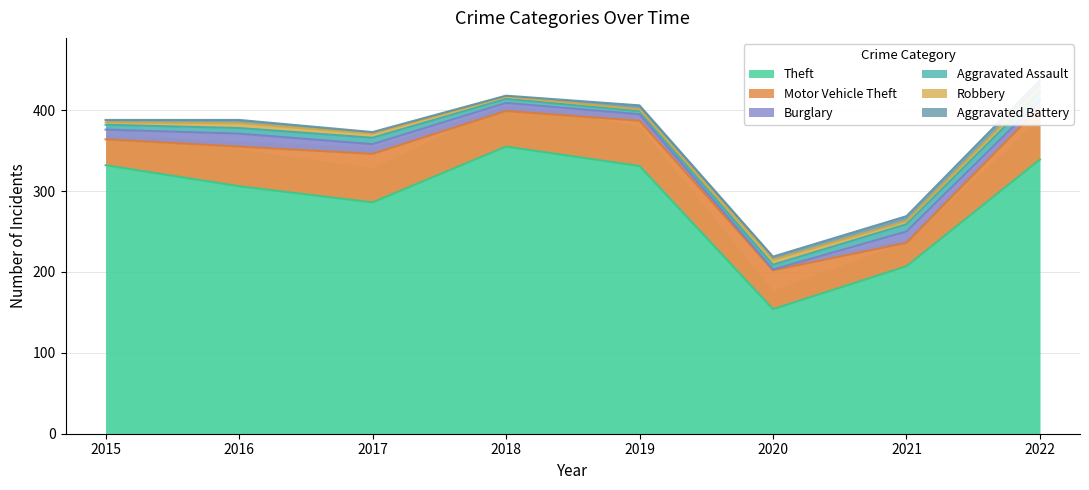

At which category is the sum across all series the highest?

2022